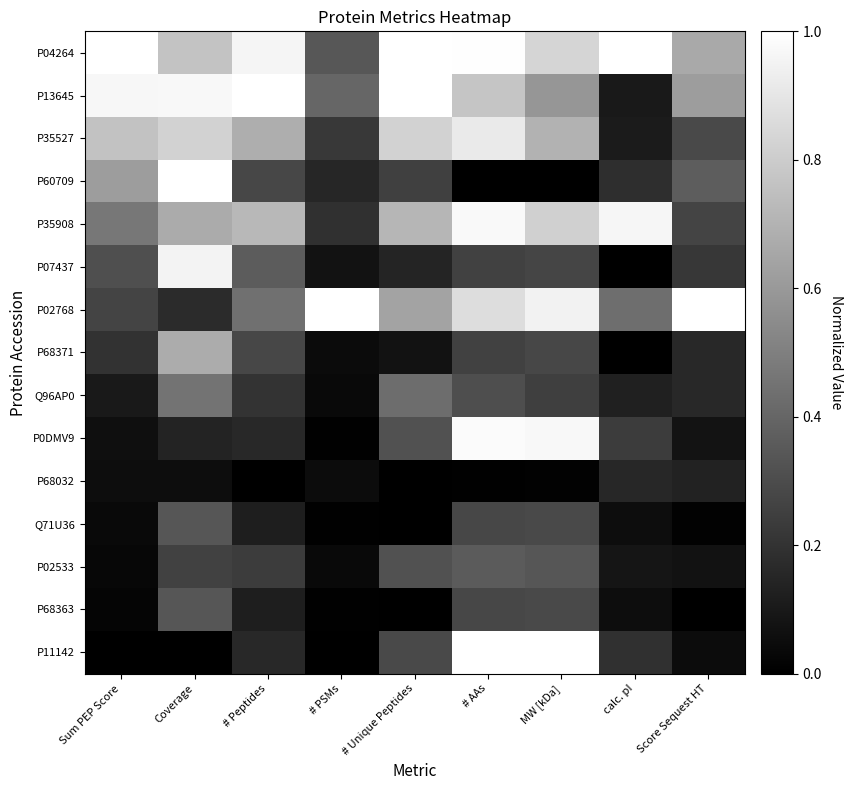

What is the difference between the highest and lowest values at # AAs?

1.0